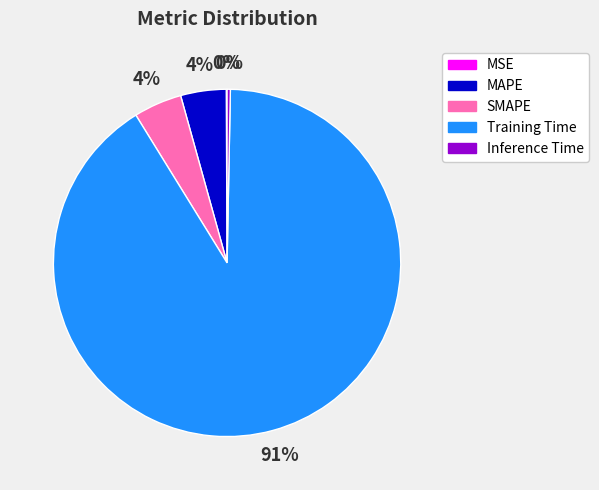

Does SMAPE account for over 50% of the chart?

No